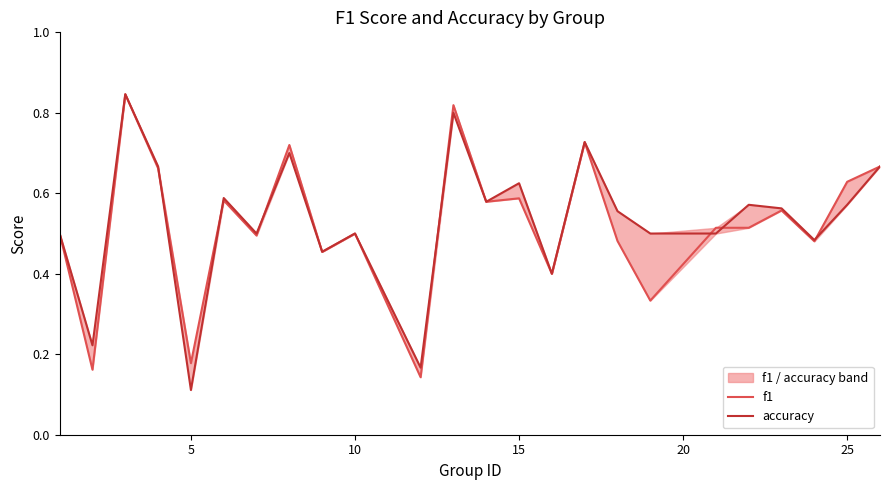

Which series has the largest range (max minus min)?

accuracy